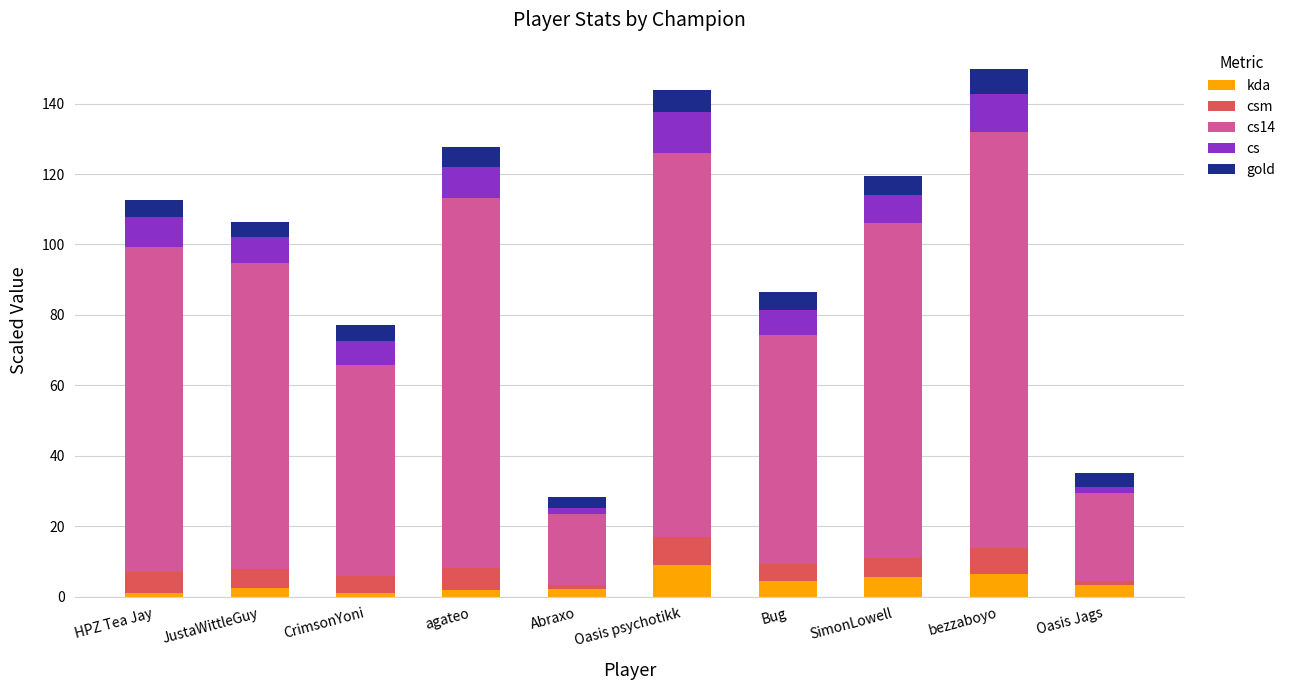

What is the difference between the second highest and second lowest values in the kda series?

5.1